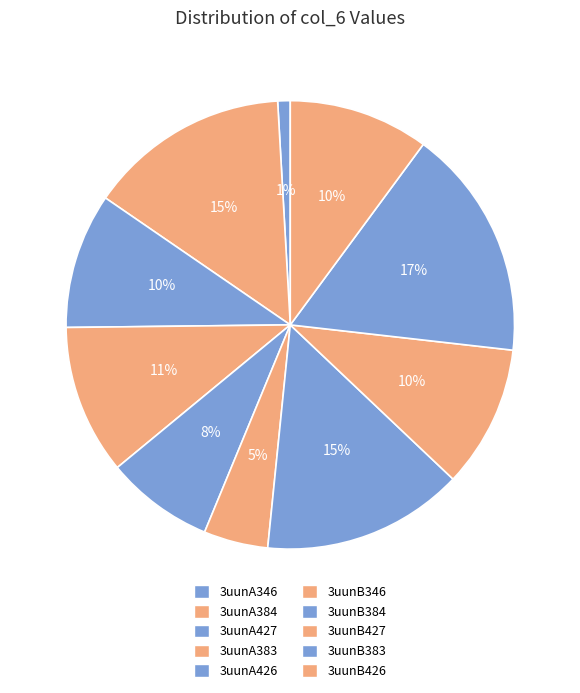

Is there any slice that represents more than half of the pie?

No